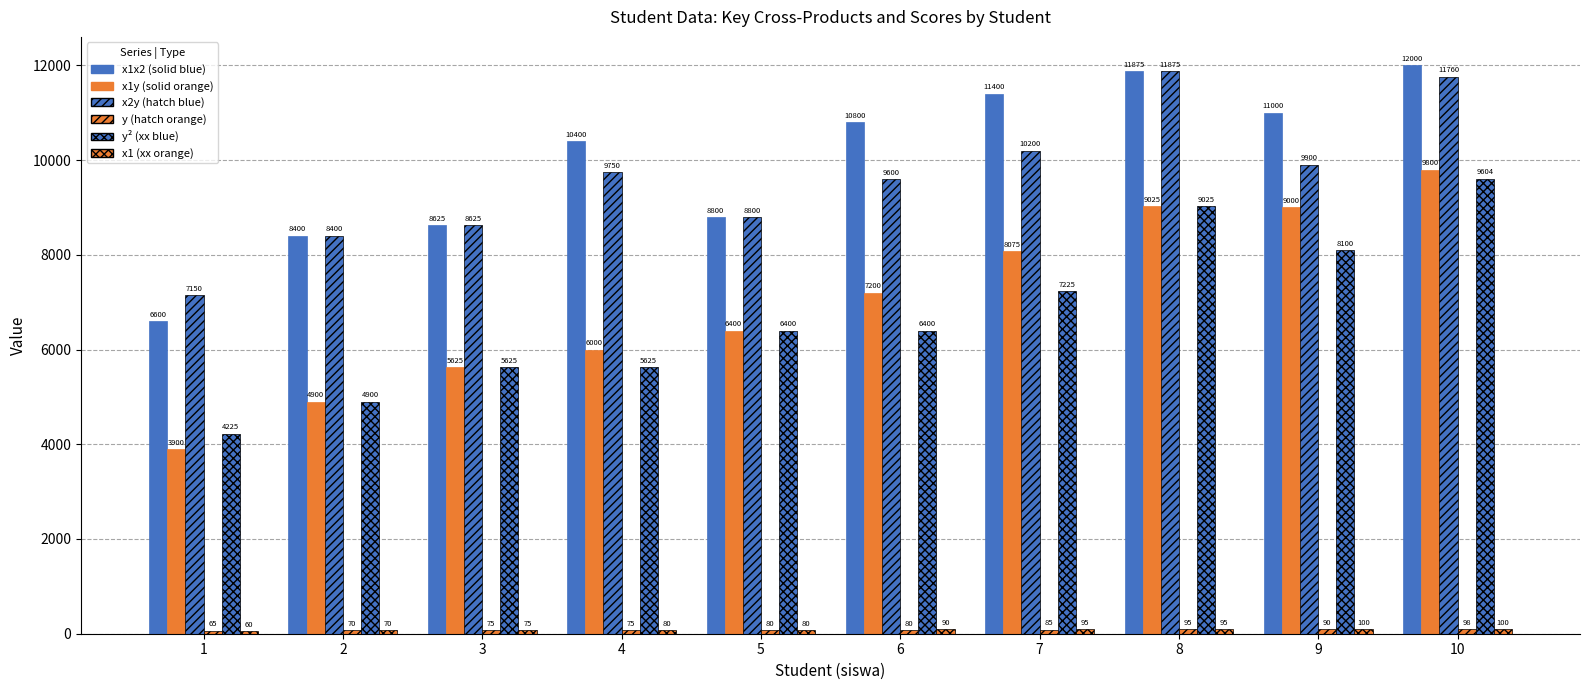

The y^2 series shows 6400 at 6. True or false?

True